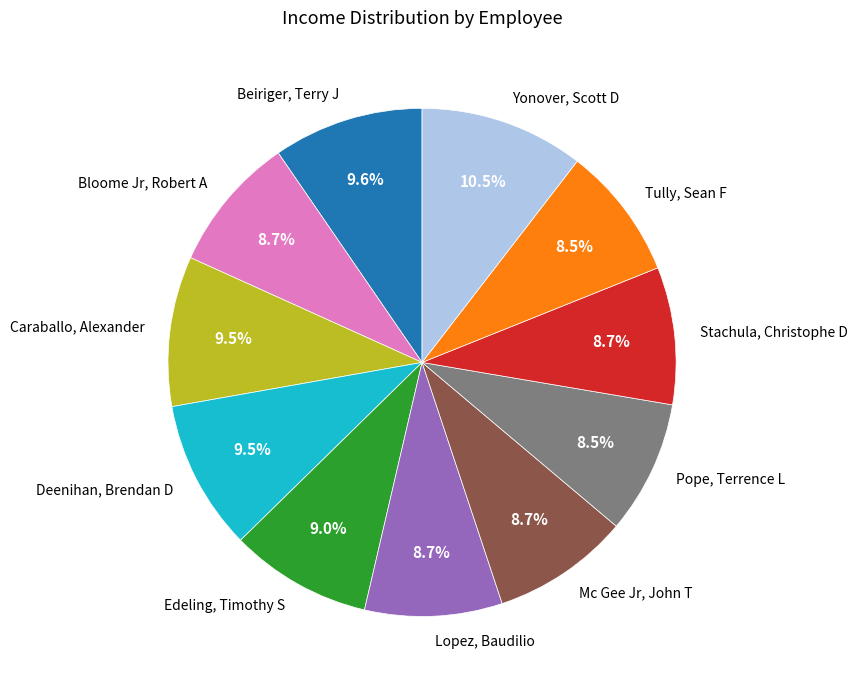

To the nearest percent, what is the combined percentage of Tully, Sean F and Lopez, Baudilio?

17%